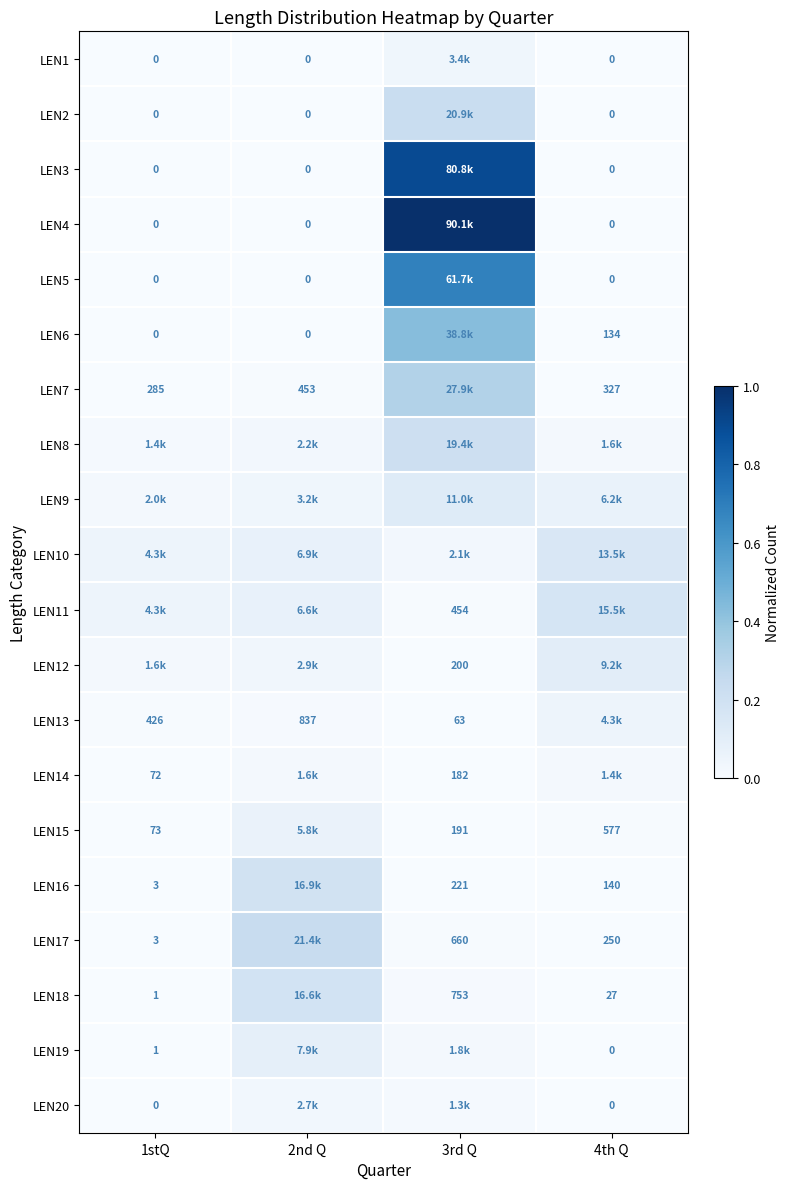

Which category has the lowest value in the LEN13 series?

3rd Q